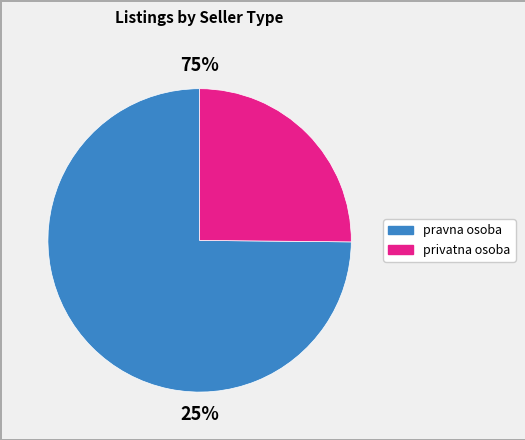

To the nearest percent, what portion does privatna osoba represent?

25%